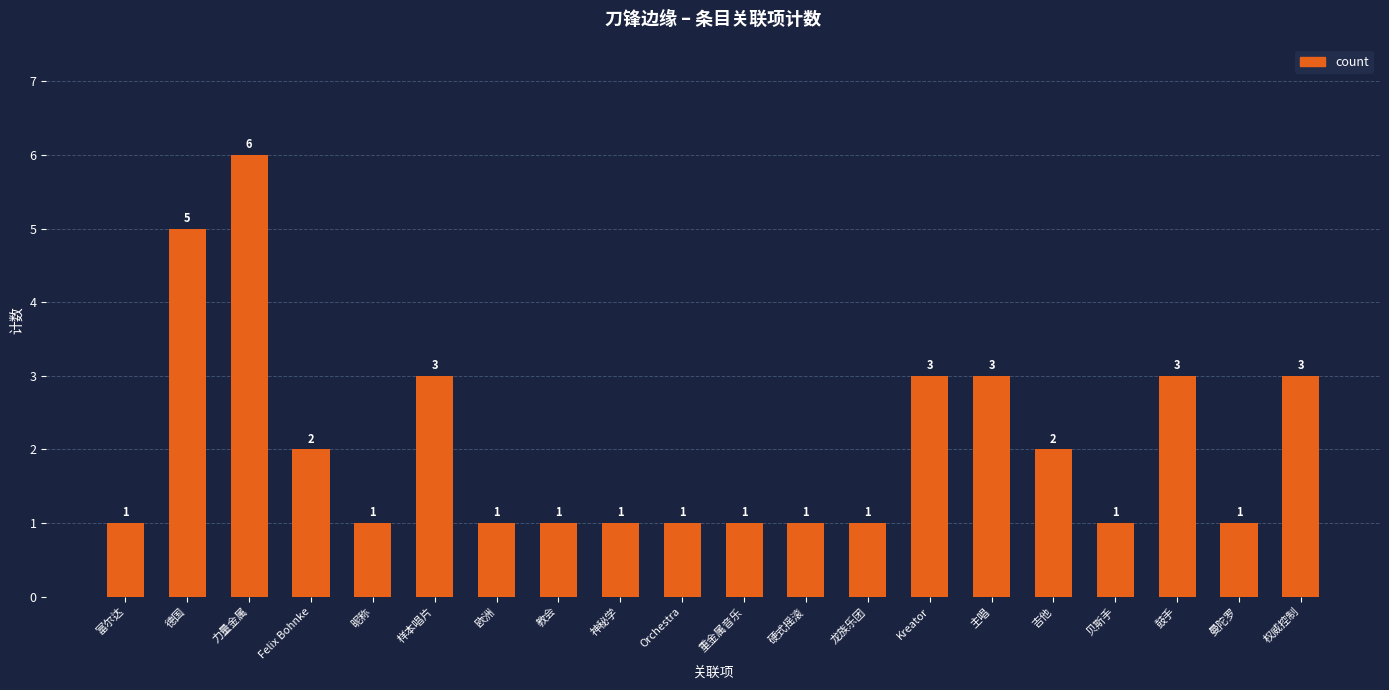

Reading right to left, extract all data points from this chart.

3	1	3	1	2	3	3	1	1	1	1	1	1	1	3	1	2	6	5	1